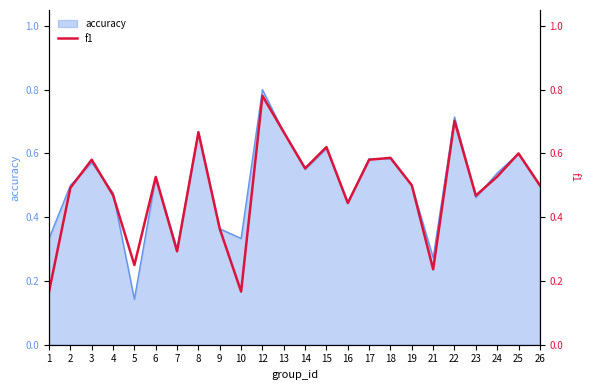

What is the approximate value at 17?

0.6